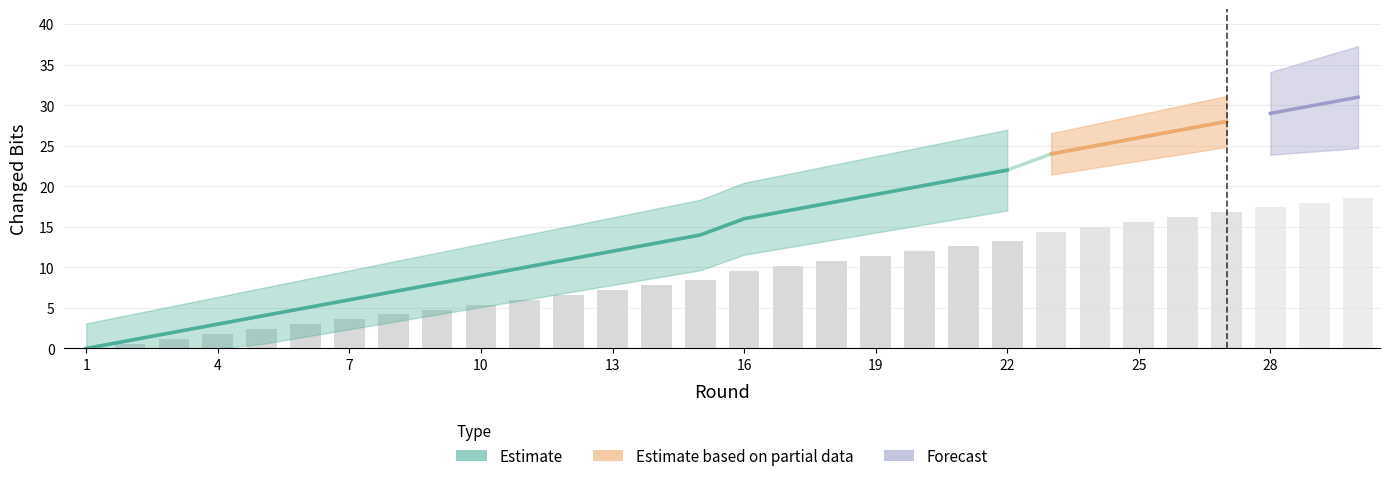

Reading left to right, list all the values displayed in this chart.

0.0	0.6	1.2	1.8	2.4	3.0	3.6	4.2	4.8	5.4	6.0	6.6	7.2	7.8	8.4	9.6	10.2	10.8	11.4	12.0	12.6	13.2	14.4	15.0	15.6	16.2	16.8	17.4	18.0	18.6